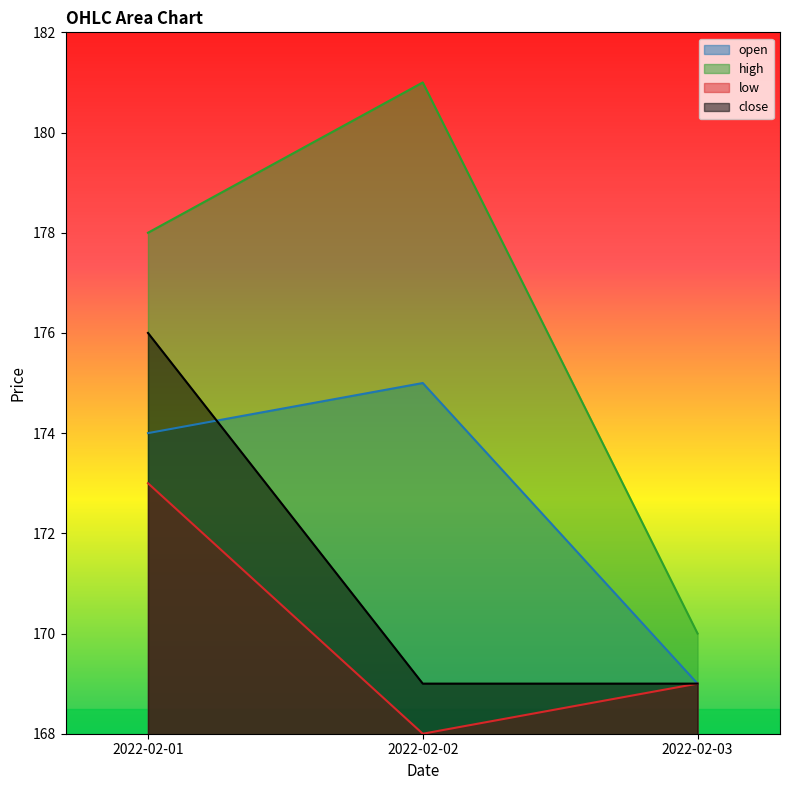

What are all the series names shown in the legend?

open, high, low, close